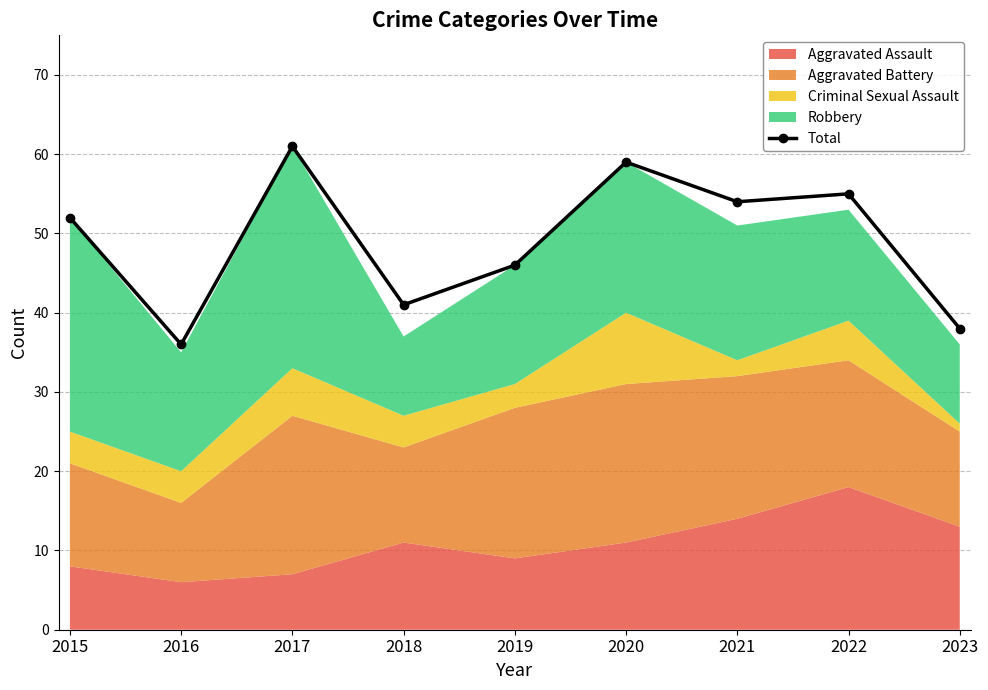

Which has a higher value, 2019 or 2016?

2019